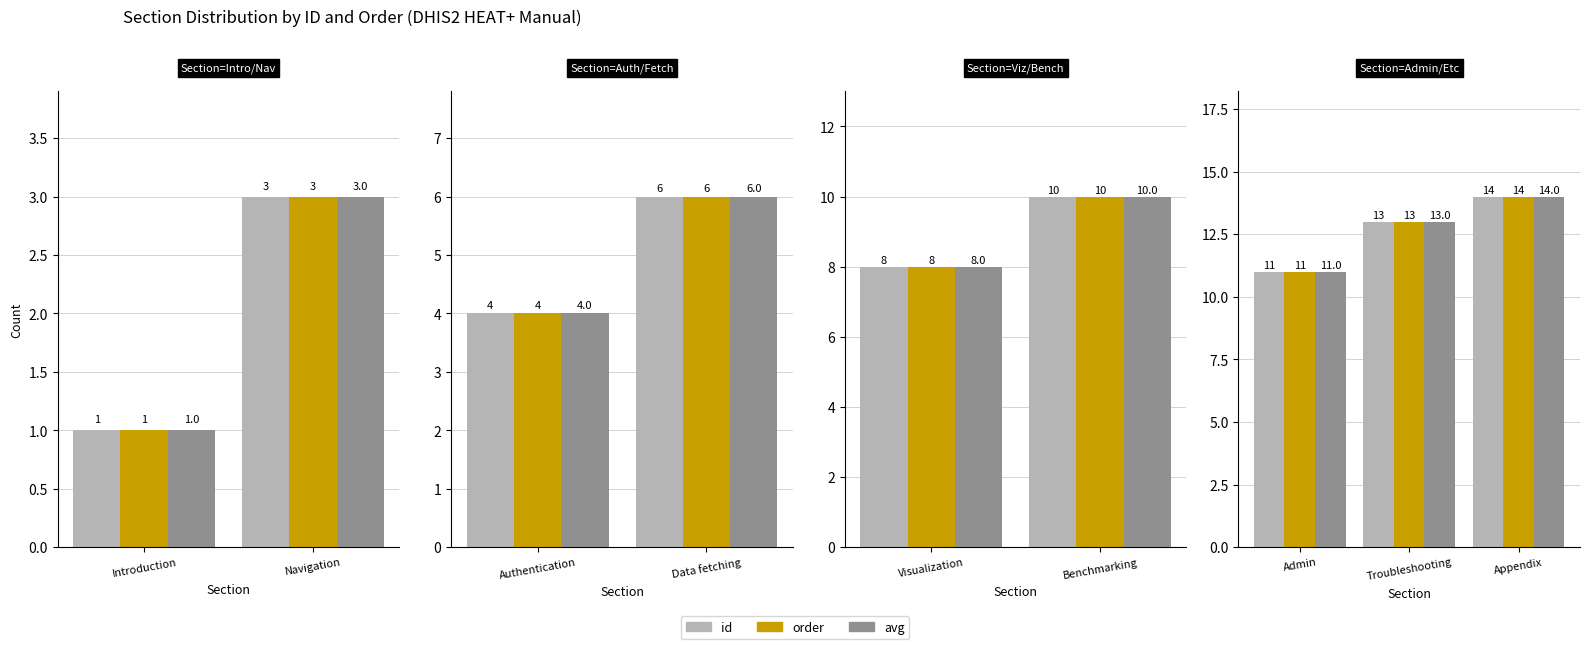

Rank the series at Admin from lowest to highest value.

id, order, avg